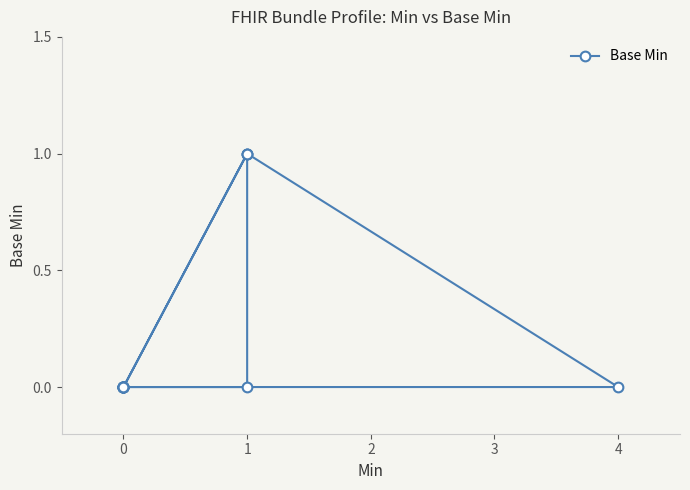

Count the values in the range 0 to 1.

20